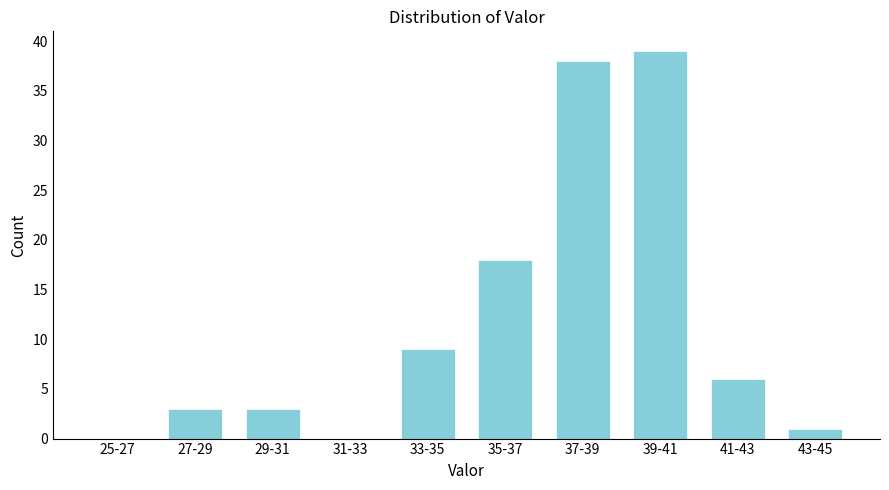

Reading left to right, list all the values displayed in this chart.

25-27=0	27-29=3	29-31=3	31-33=0	33-35=9	35-37=18	37-39=38	39-41=39	41-43=6	43-45=1